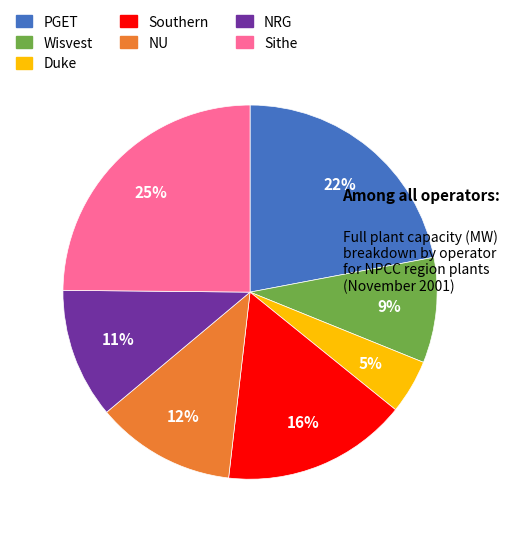

True or false: Southern accounts for 28% of the total.

False